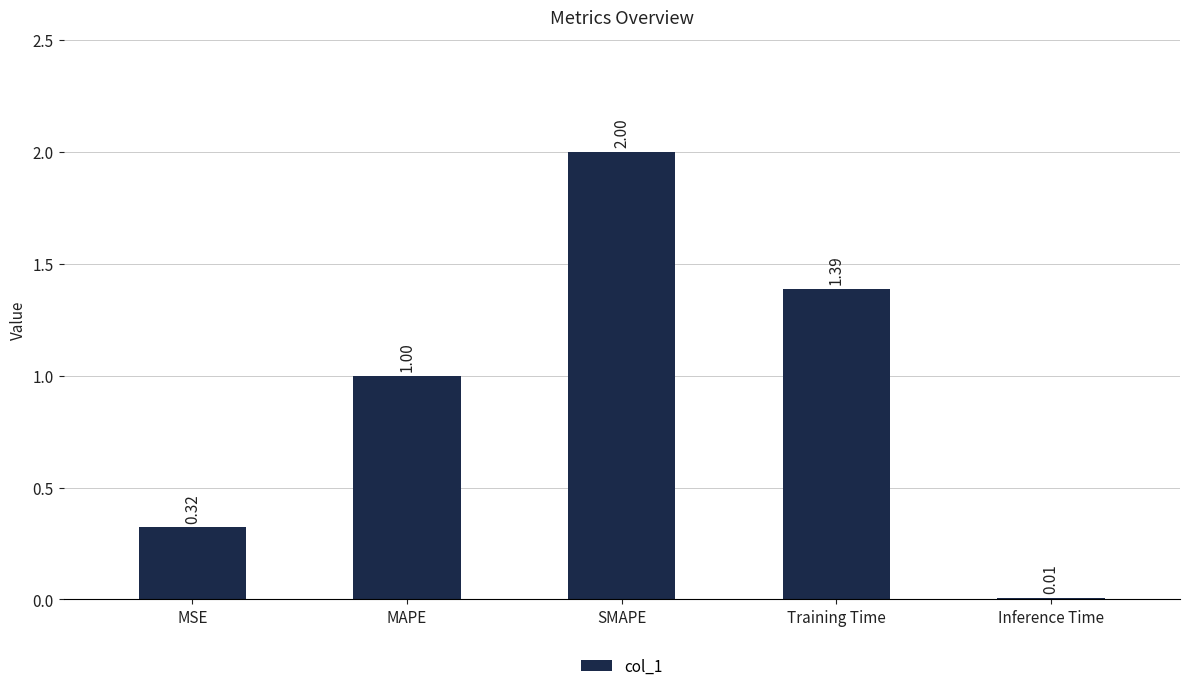

What is the difference between the maximum and minimum values?

2.0